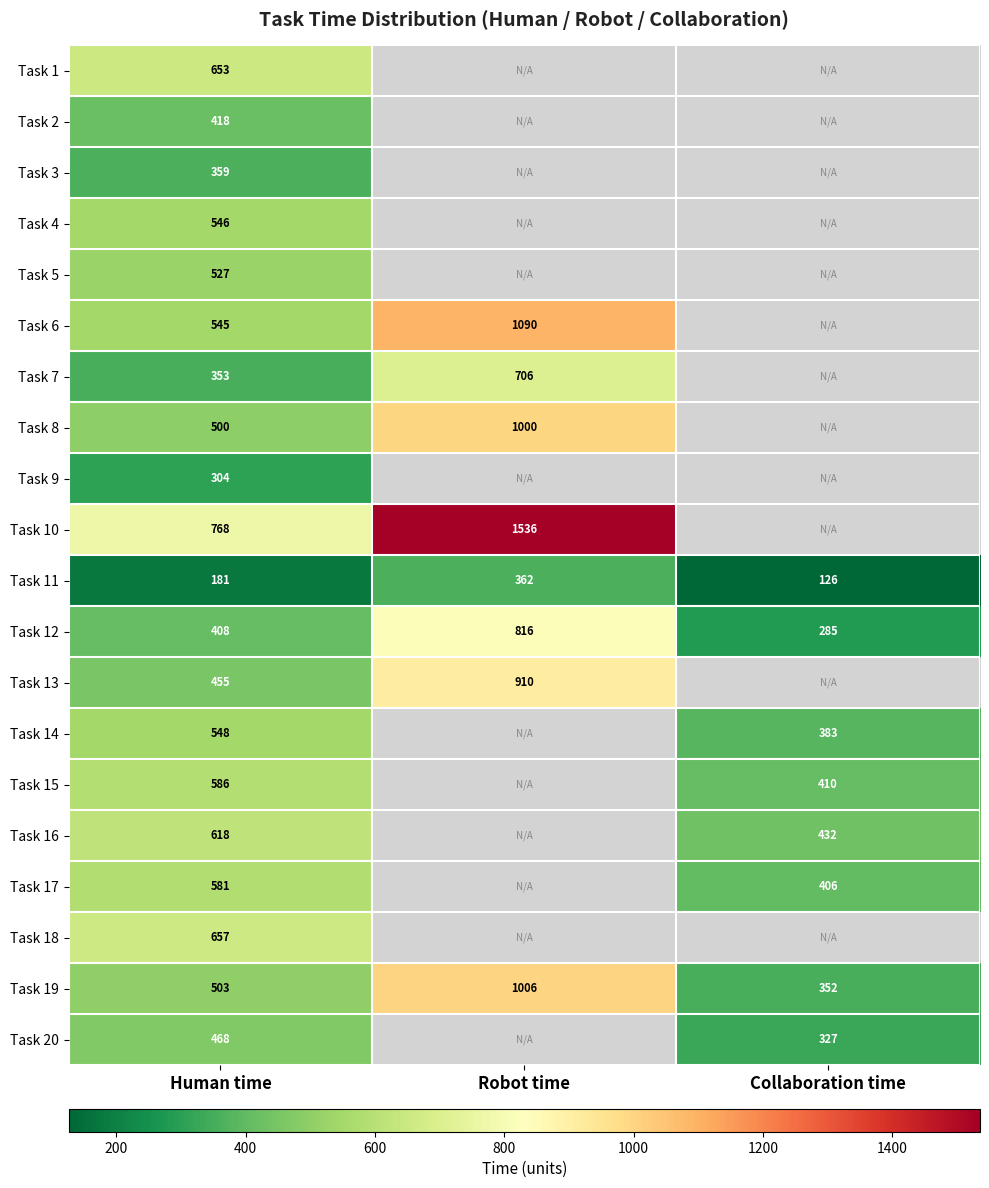

Count the number of categories in the chart.

3